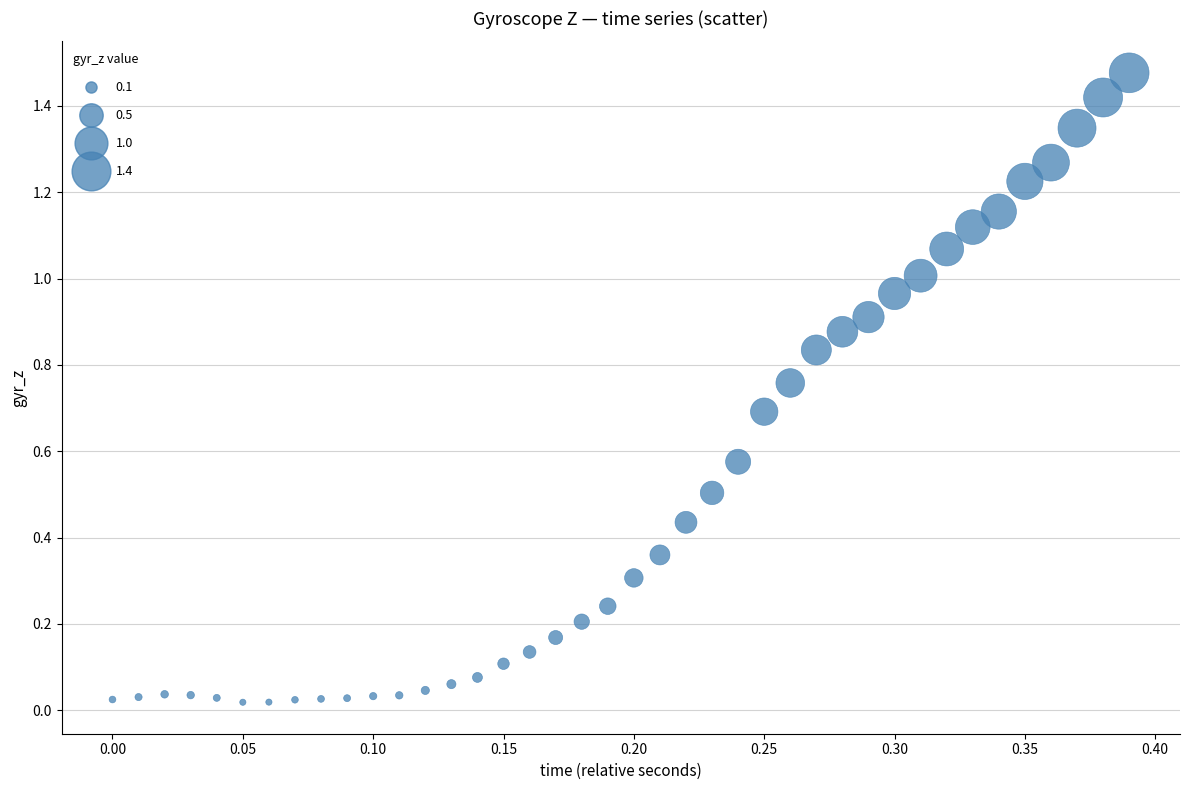

How many points are shown in the scatter plot?

40